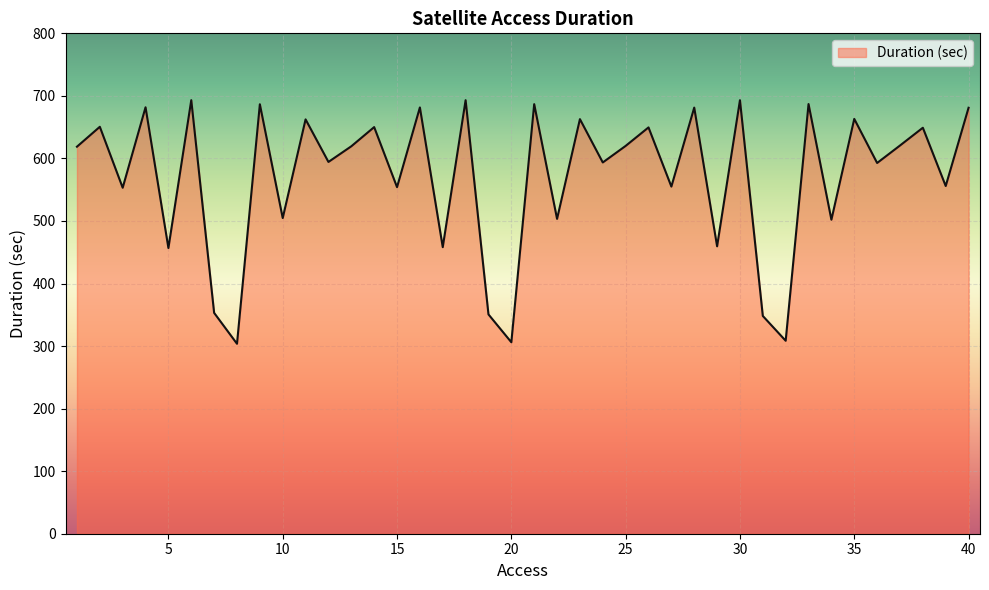

What is the minimum value shown in the chart?

303.7